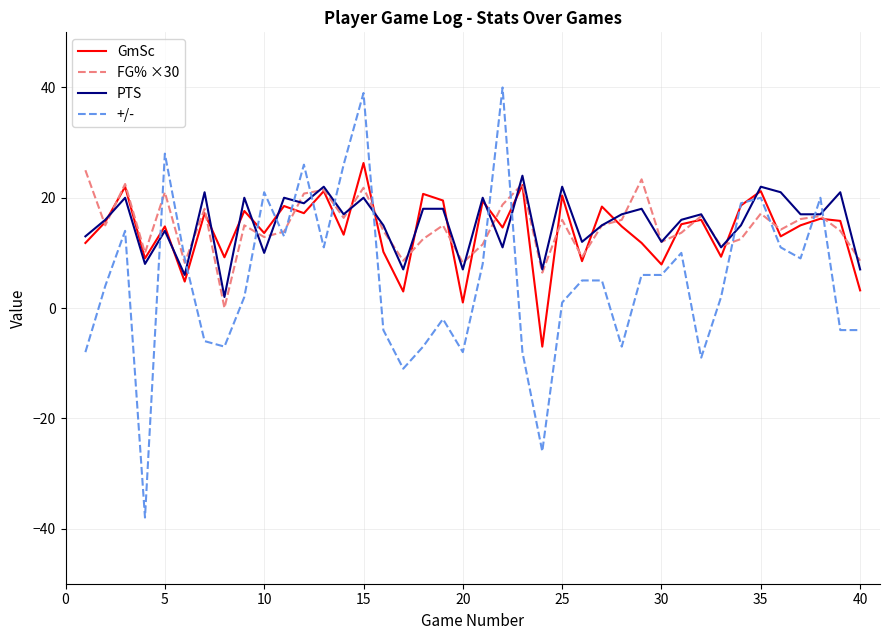

What is the highest value of the FG% ×30 series?

25.0